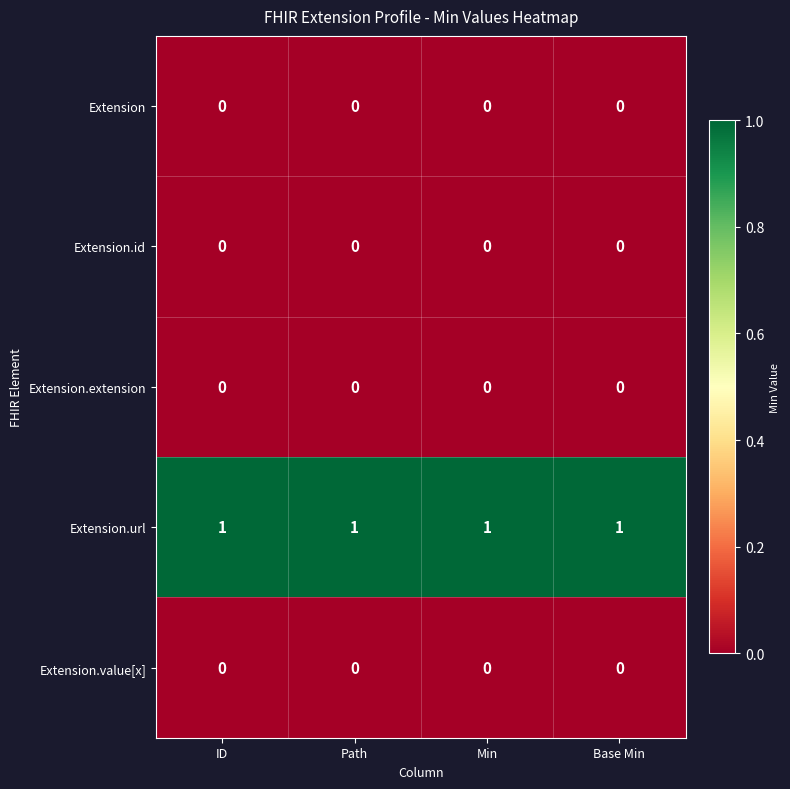

Which series has the largest total across all categories?

Extension.url